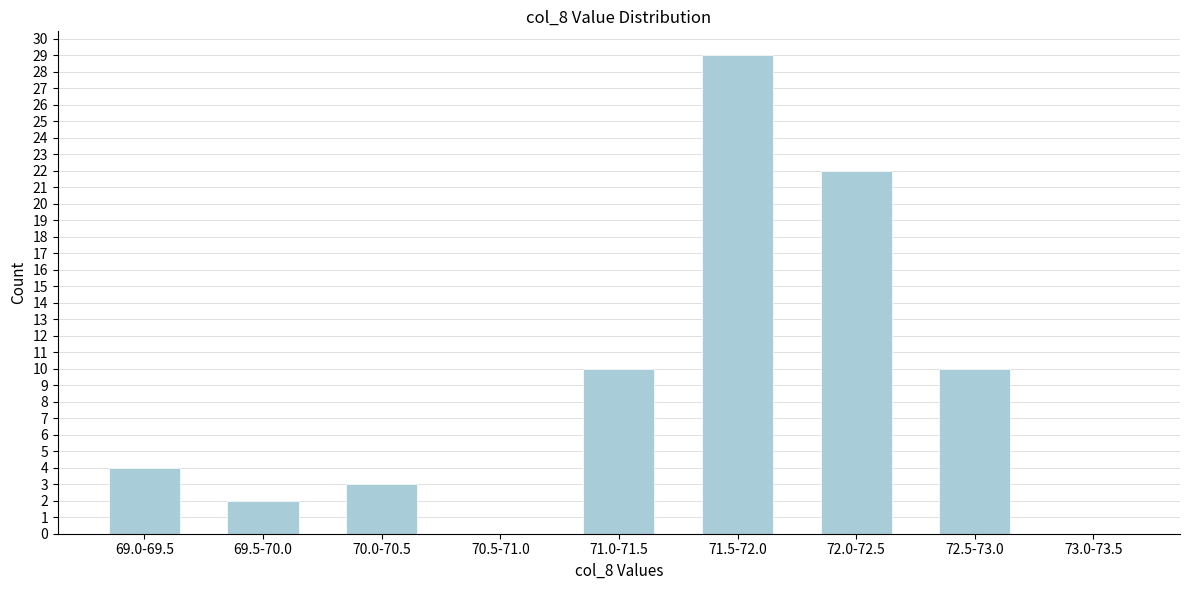

Reading left to right, what are all the values shown in this chart?

69.0-69.5=4	69.5-70.0=2	70.0-70.5=3	70.5-71.0=0	71.0-71.5=10	71.5-72.0=29	72.0-72.5=22	72.5-73.0=10	73.0-73.5=0